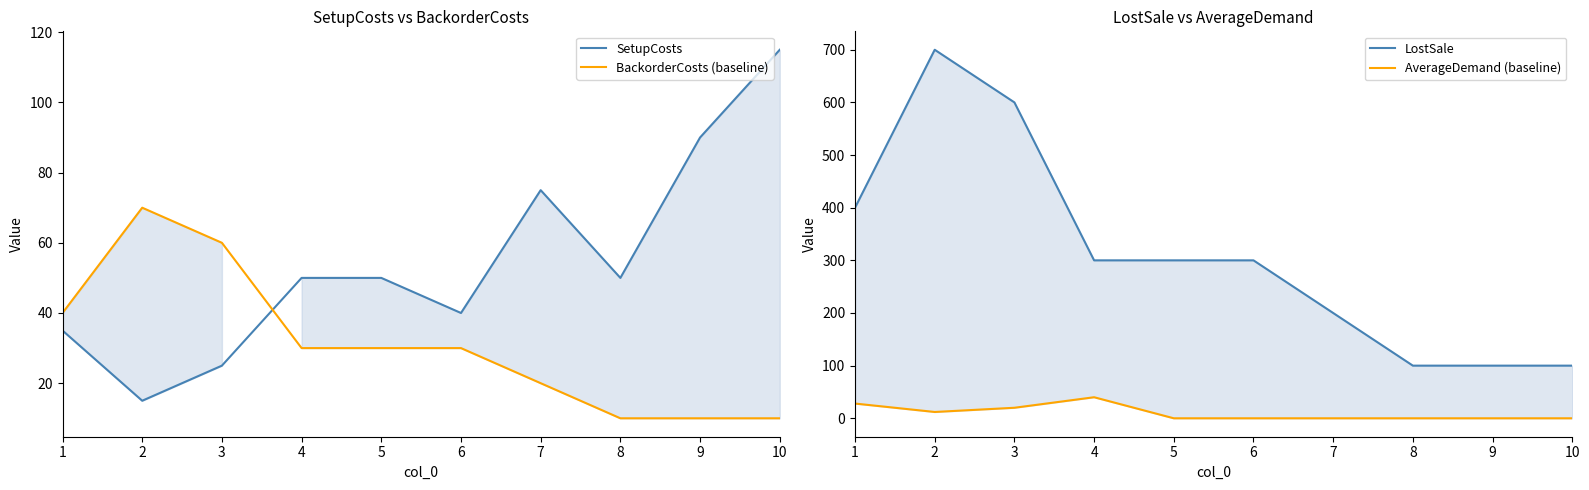

Which series has the widest spread of values?

LostSale